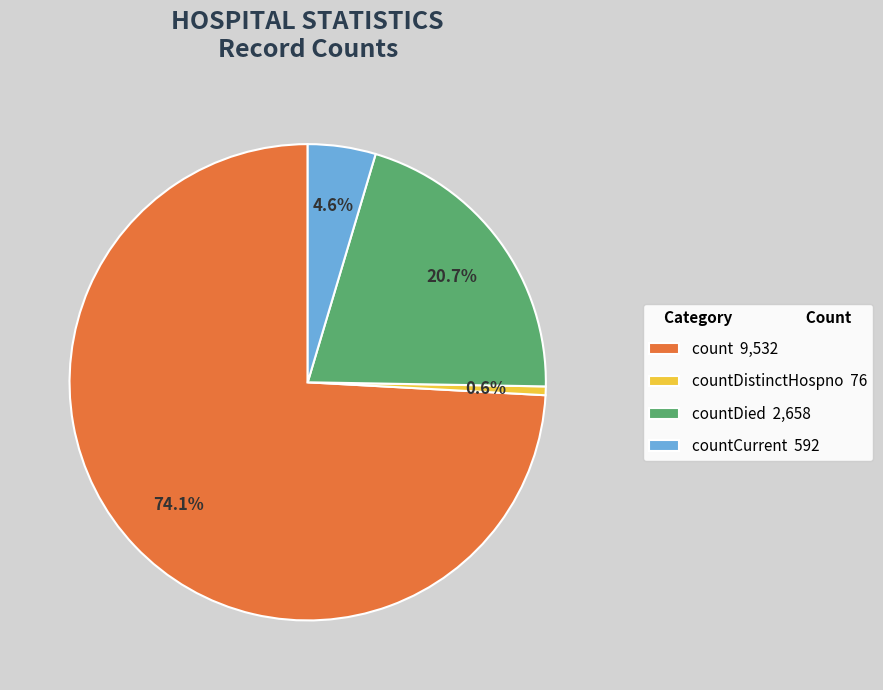

Count the number of slices in the pie.

4